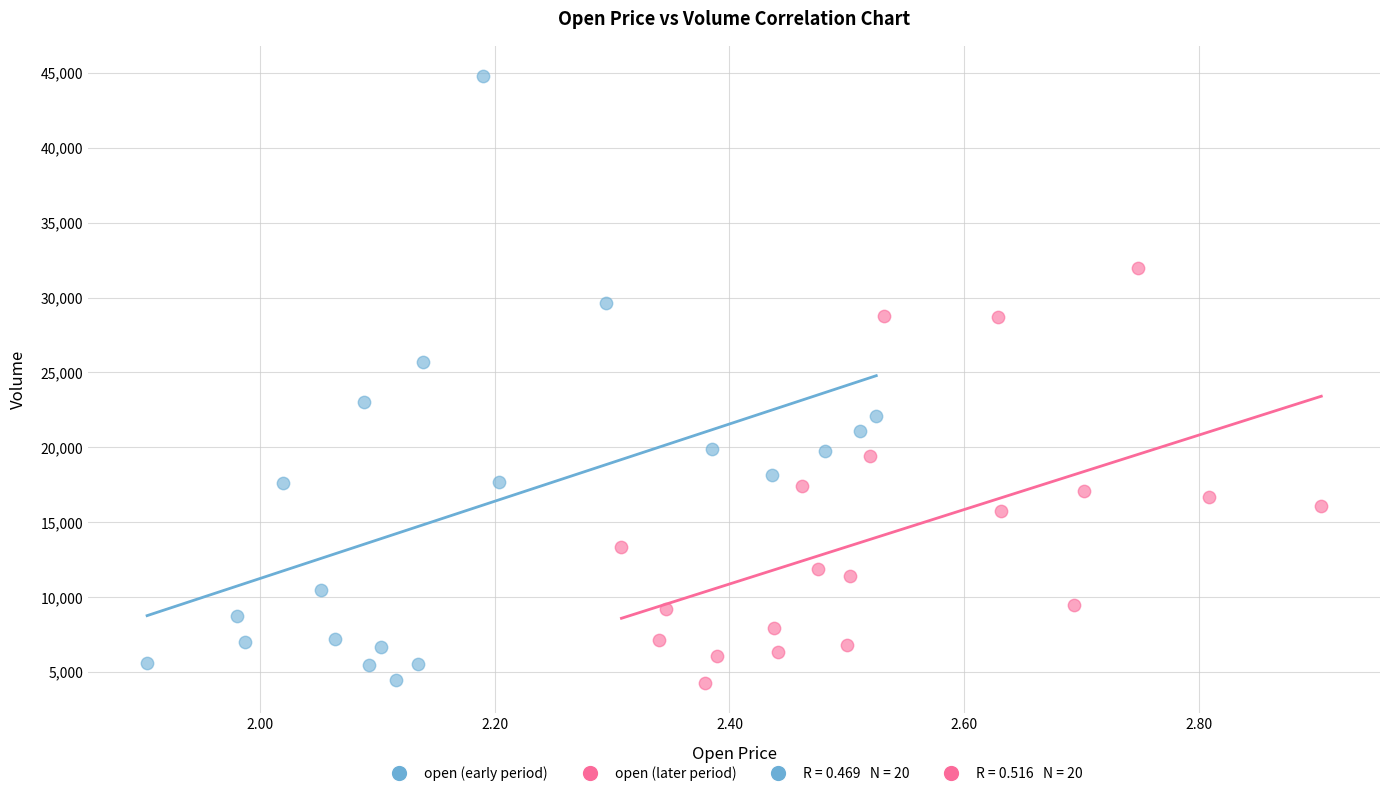

Which series reaches the maximum Y coordinate?

open (early period)